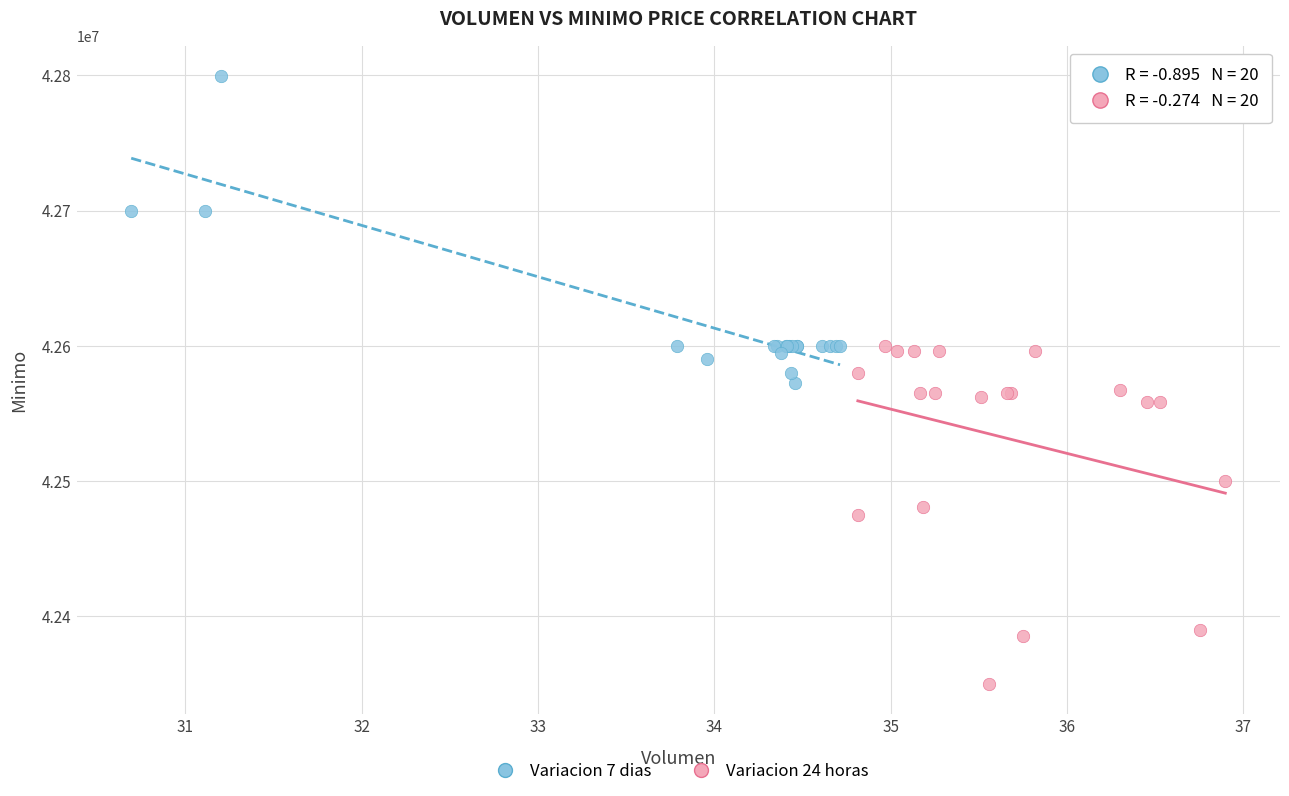

Which series contains the highest Y value?

Variacion 7 dias